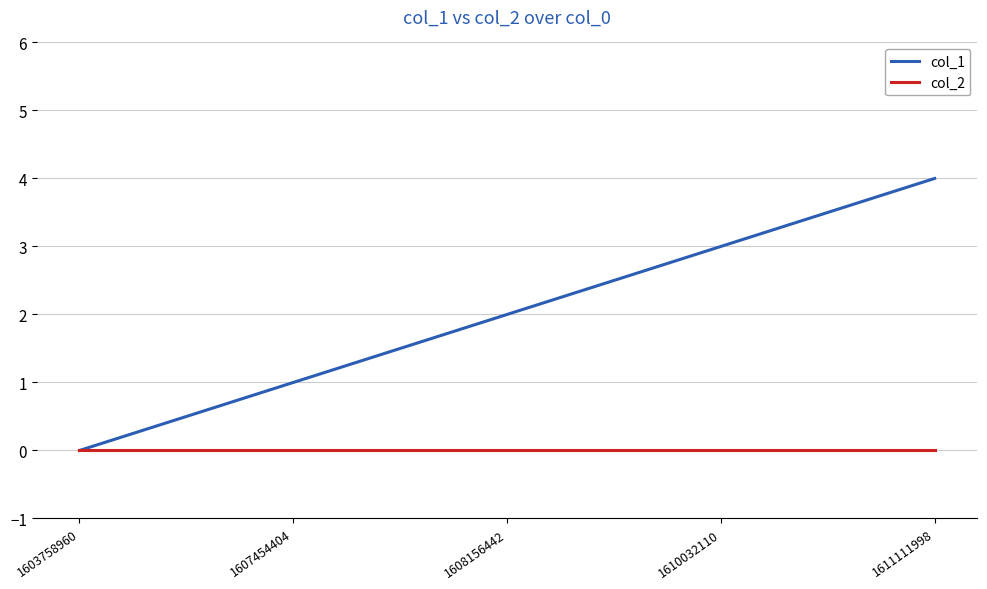

At which category is the sum across all series the highest?

1611111998